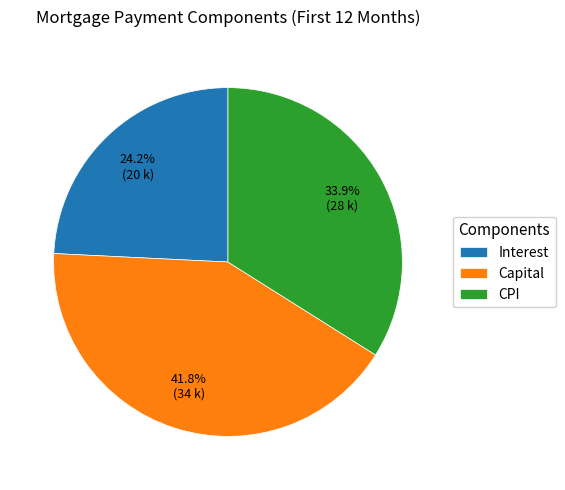

How many segments does this pie chart have?

3